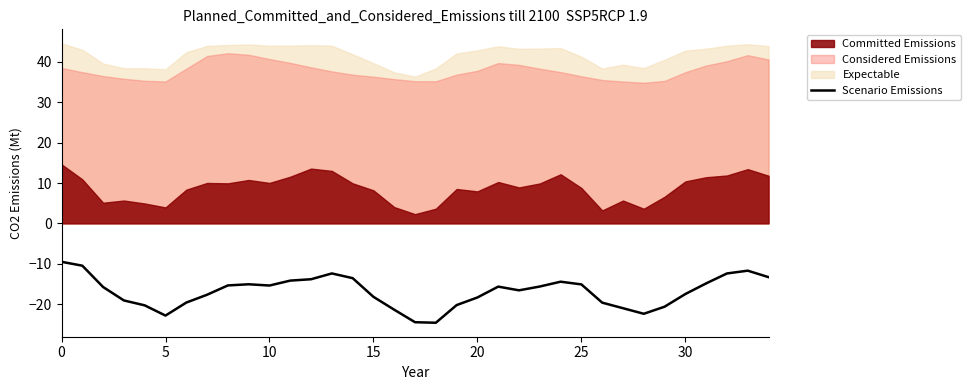

What is the lowest value of the Scenario Emissions series?

-24.6